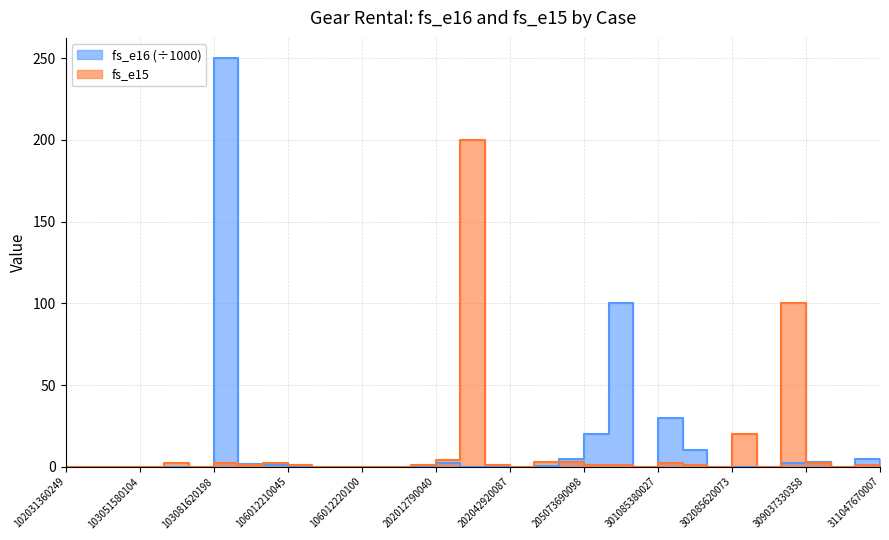

Which series has the largest total across all categories?

fs_e16